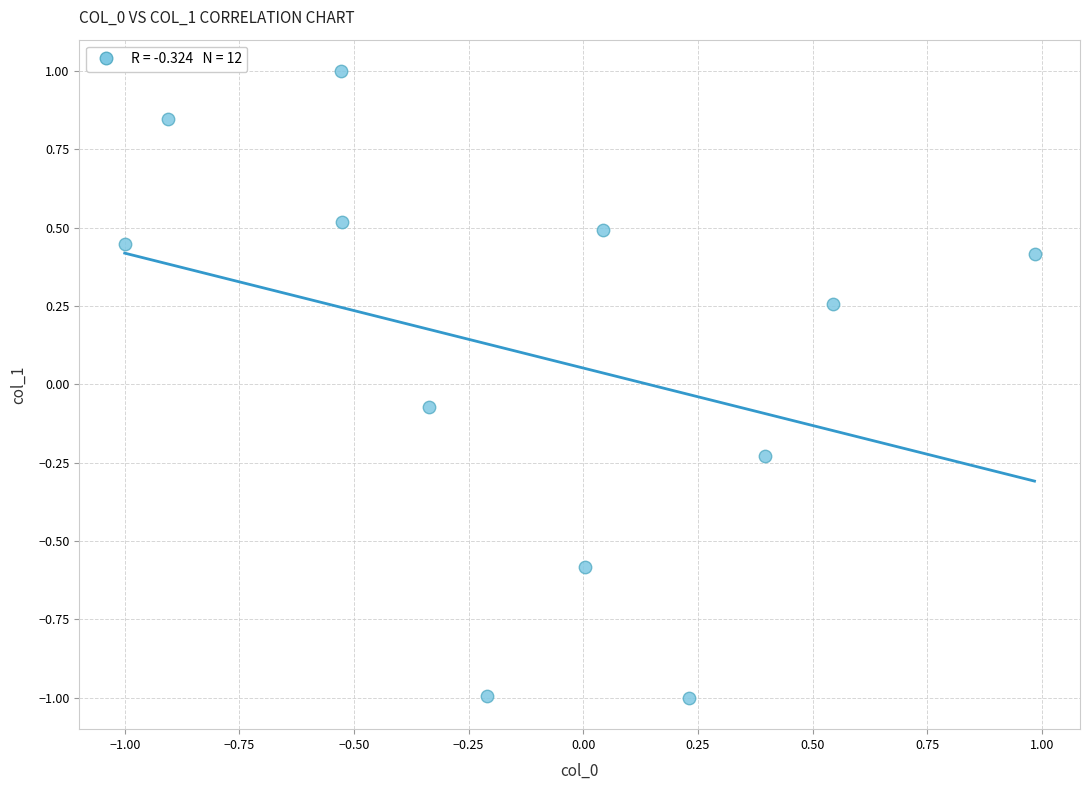

What is the range of X values (max minus min)?

2.0